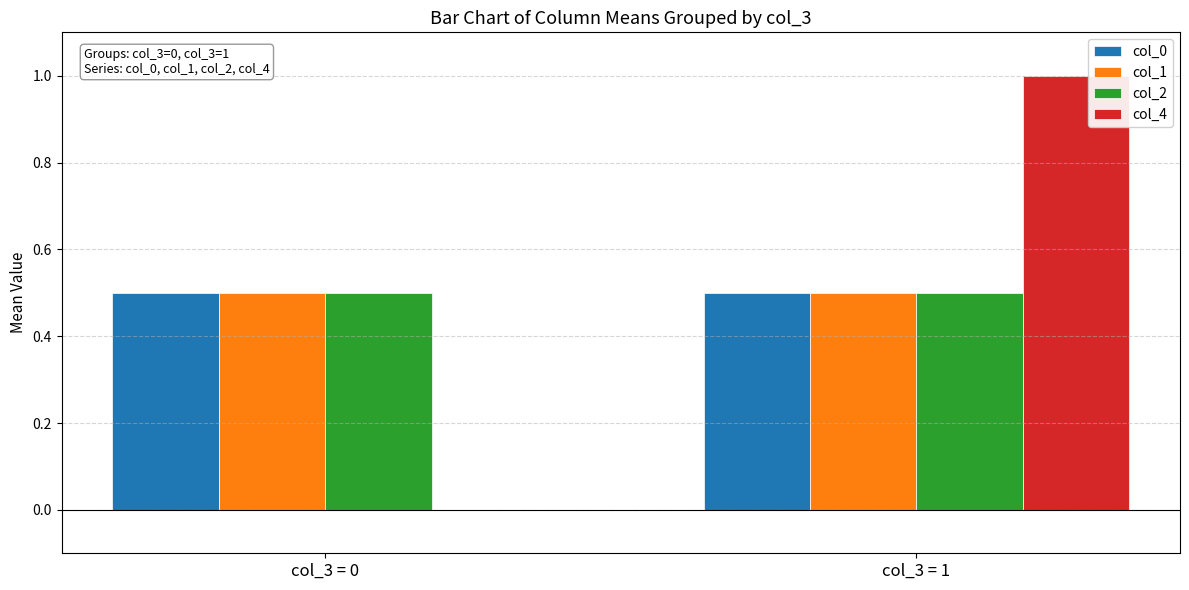

What are all the series names shown in the legend?

col_0, col_1, col_2, col_4